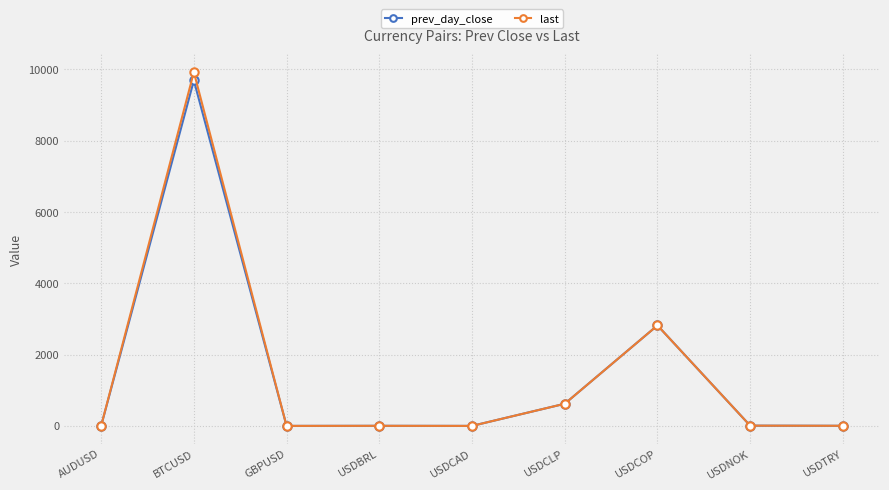

At how many categories does at least one series exceed 861?

2